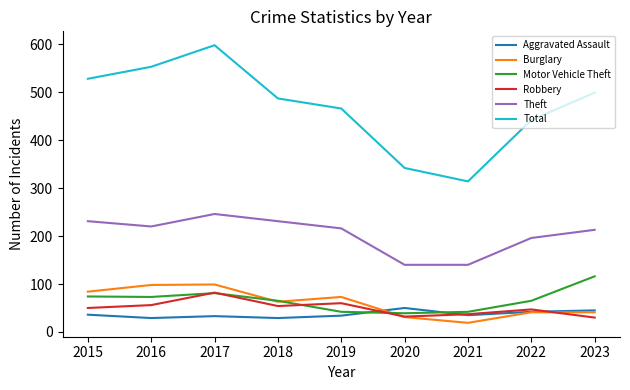

At which category is the sum across all series the highest?

2017